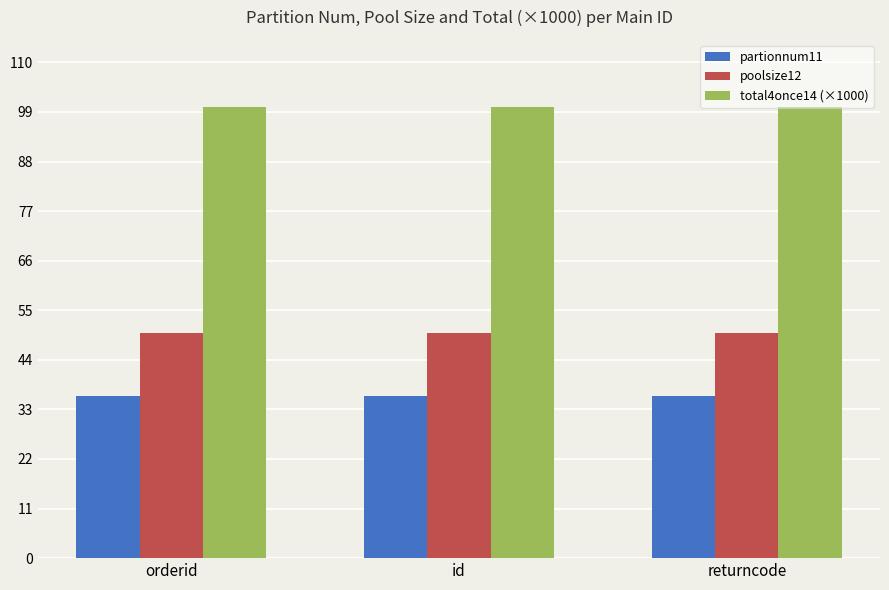

What is the lowest value of the partionnum11 series?

36